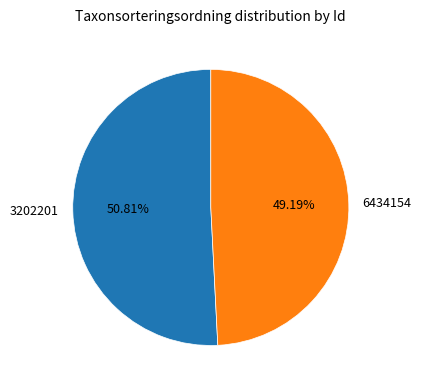

Rank the categories by value from highest to lowest.

3202201, 6434154